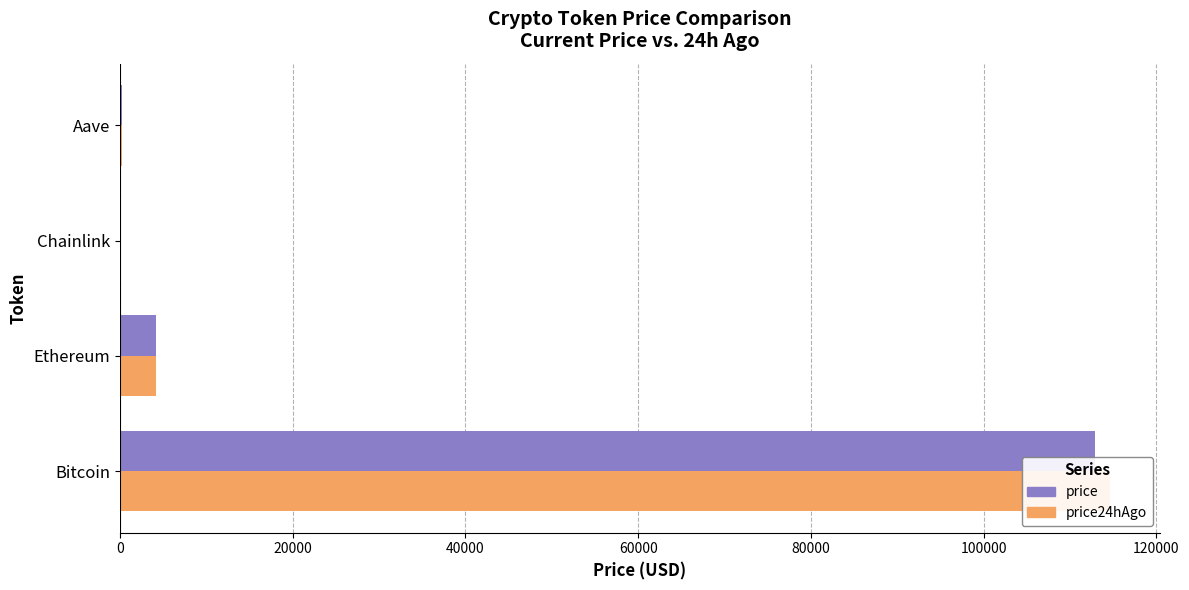

How many values in the price24hAgo series are below 4162?

2